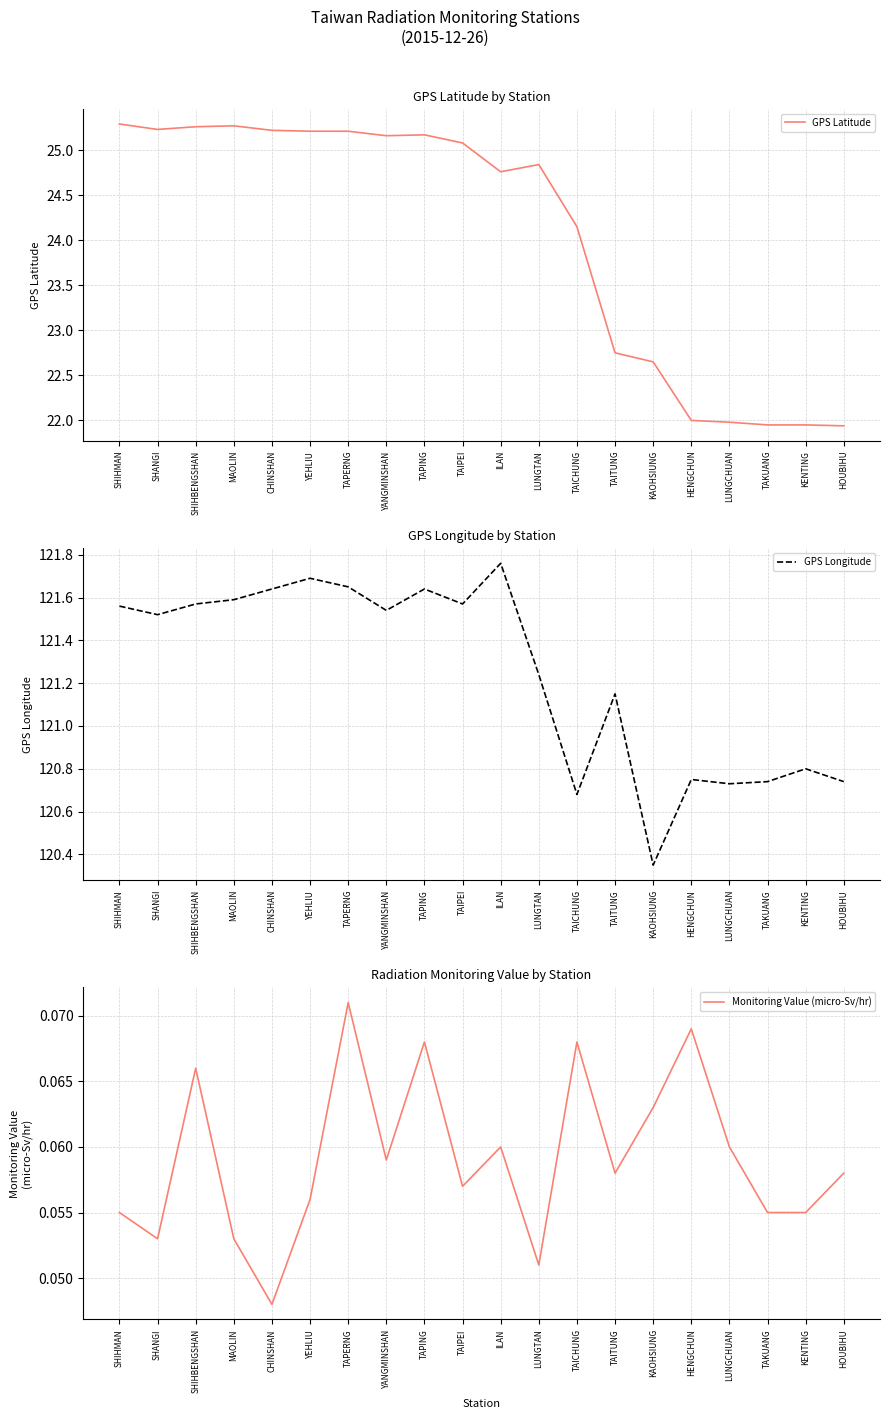

Rank the series by their average value, from highest to lowest.

GPS Longitude, GPS Latitude, Monitoring Value (micro-Sv/hr)